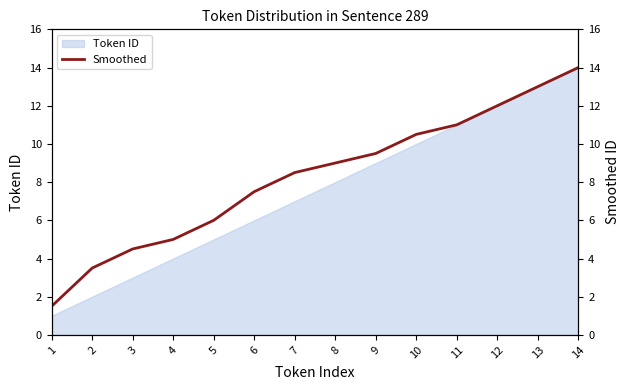

True or false: there are more than 1 points higher than both neighbors.

False